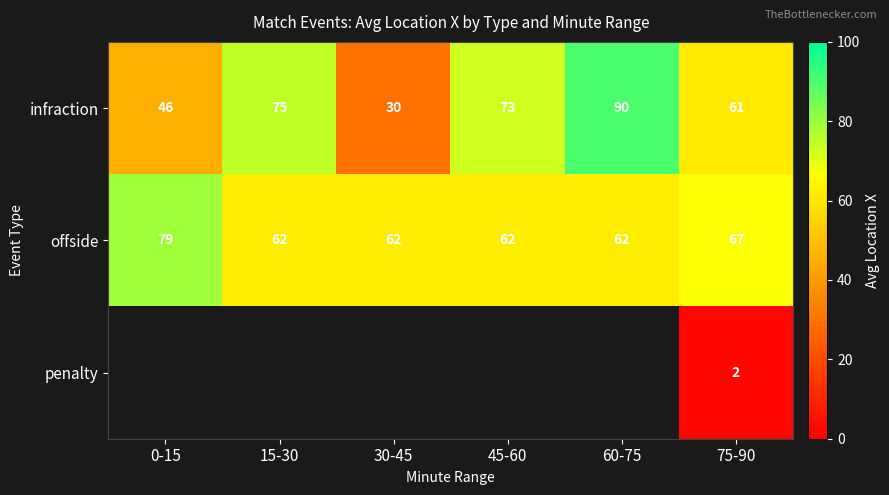

Which category has the lowest value across all series?

75-90